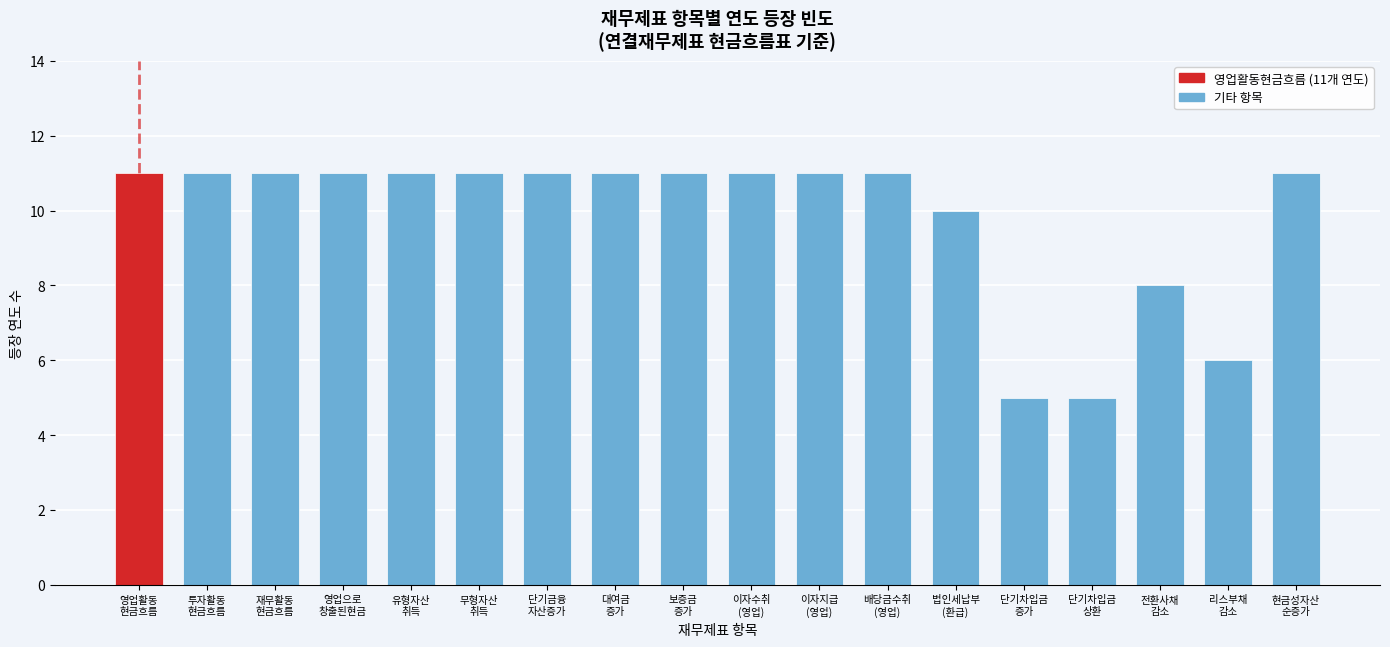

Reading right to left, extract all data points from this chart.

11	6	8	5	5	10	11	11	11	11	11	11	11	11	11	11	11	11